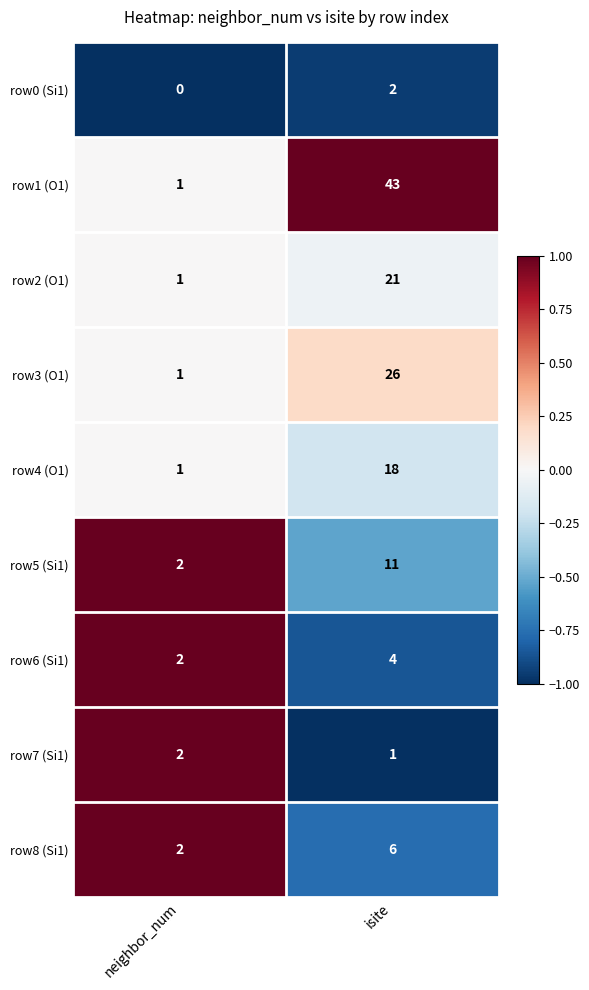

What is the difference between the highest and lowest values at neighbor_num?

2